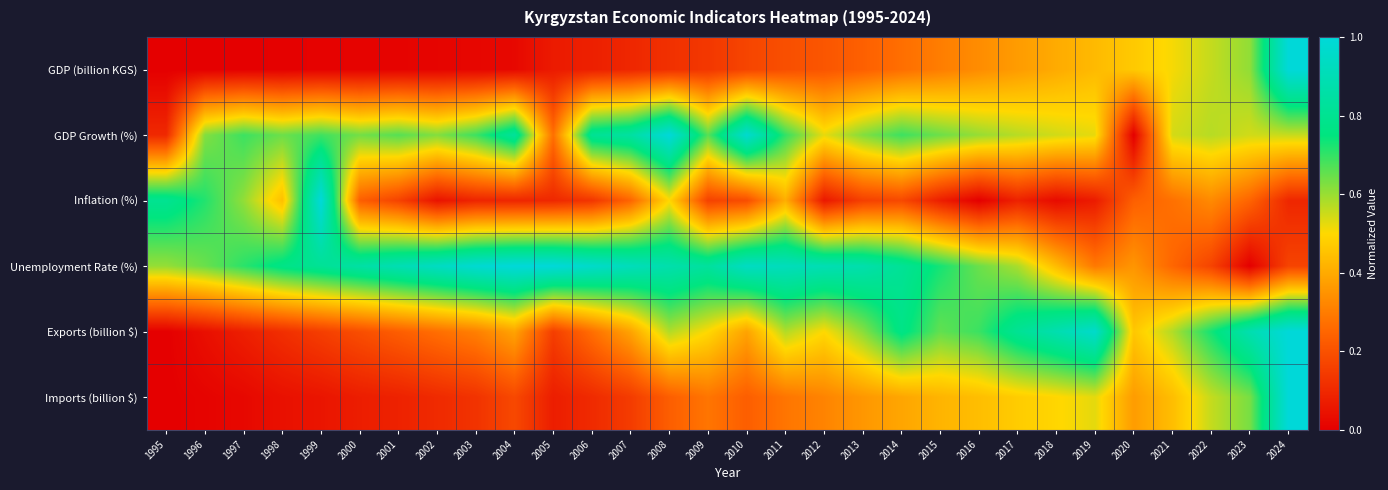

Count the number of categories in the chart.

30